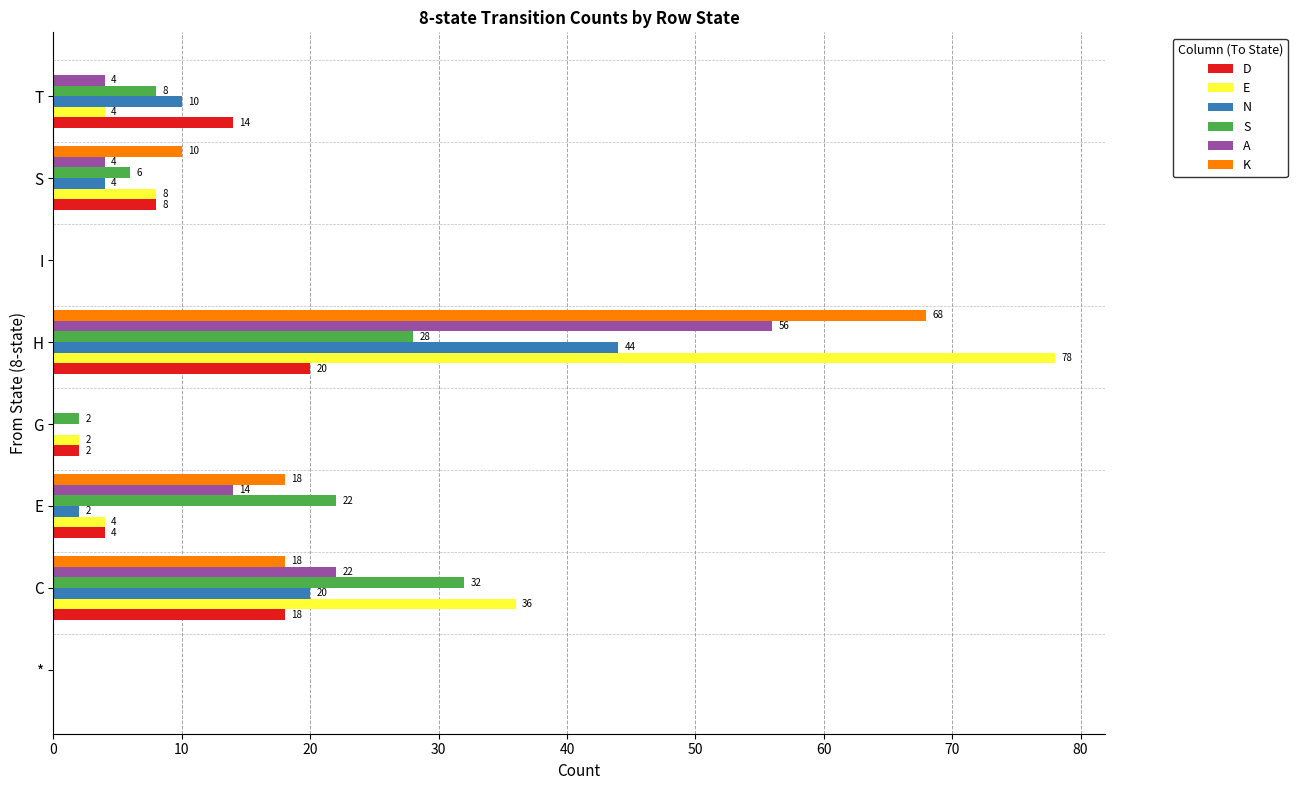

Read the D value at C, to the nearest 10.

20